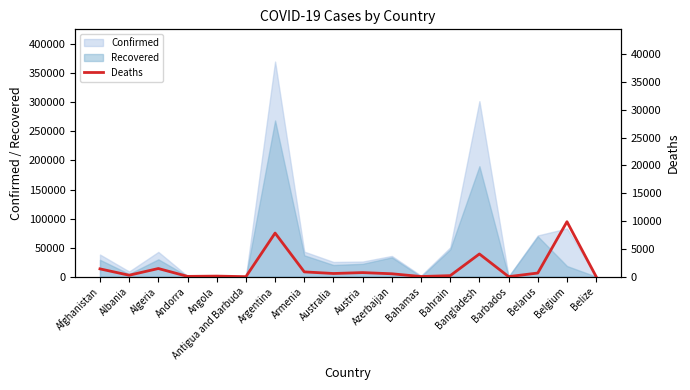

How many lines are shown in the chart?

1